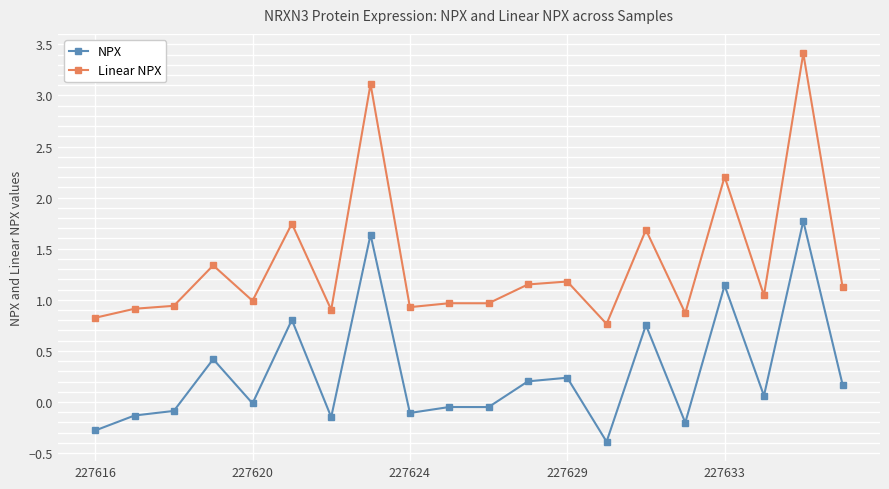

What is the maximum value shown in the chart?

3.4